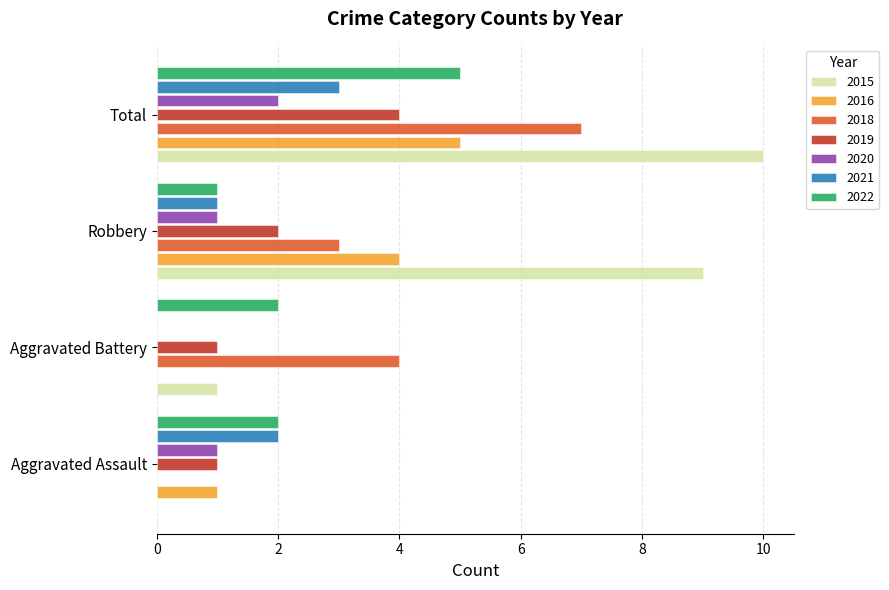

What is the sum of the 2015 values at Total and Aggravated Assault?

10